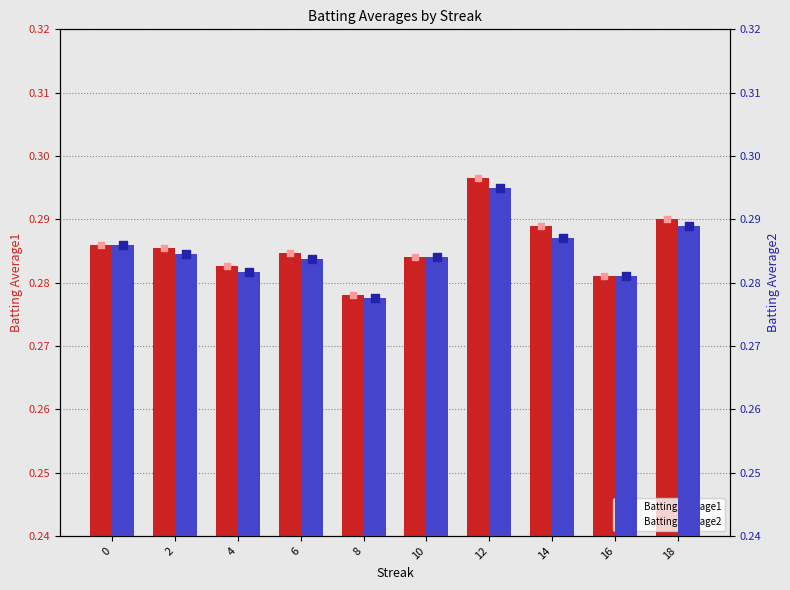

At how many categories does at least one series exceed 0?

10